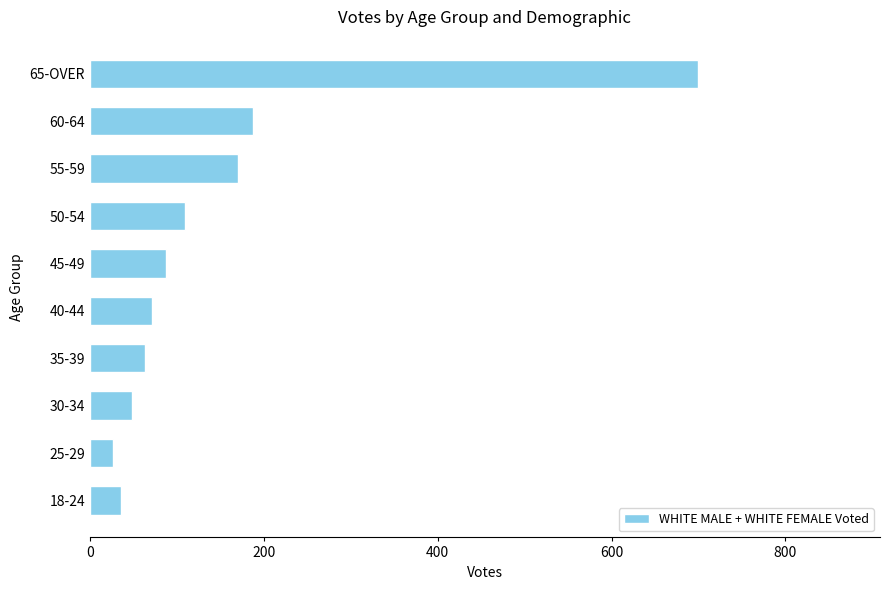

Approximately how many times larger is the value at 40-44 compared to 55-59?

0.4